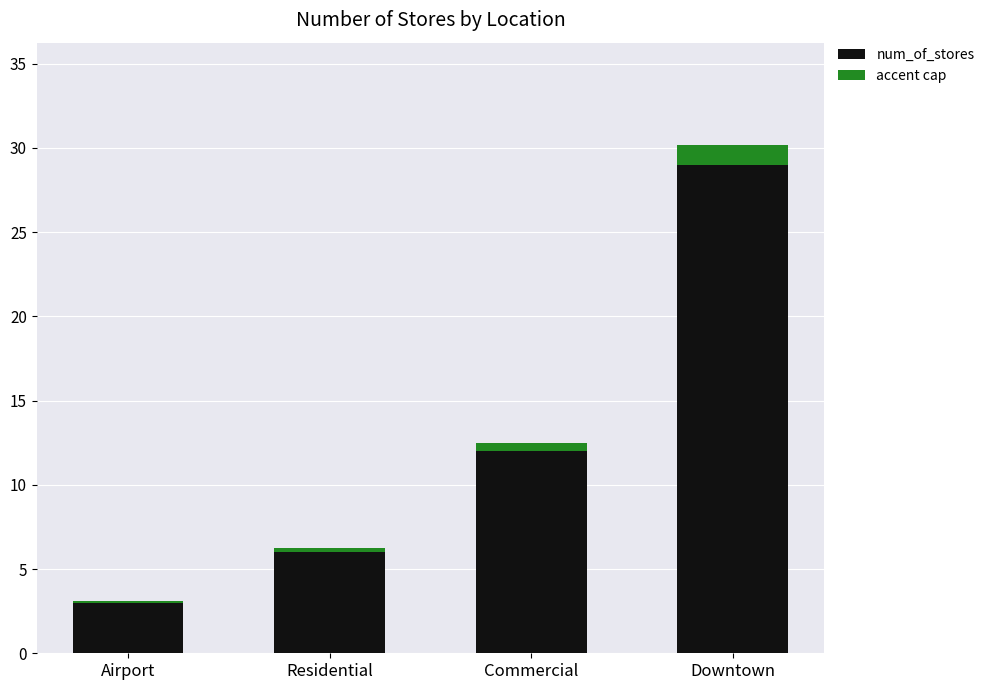

Where is num_of_stores nearest to the value 16?

Commercial